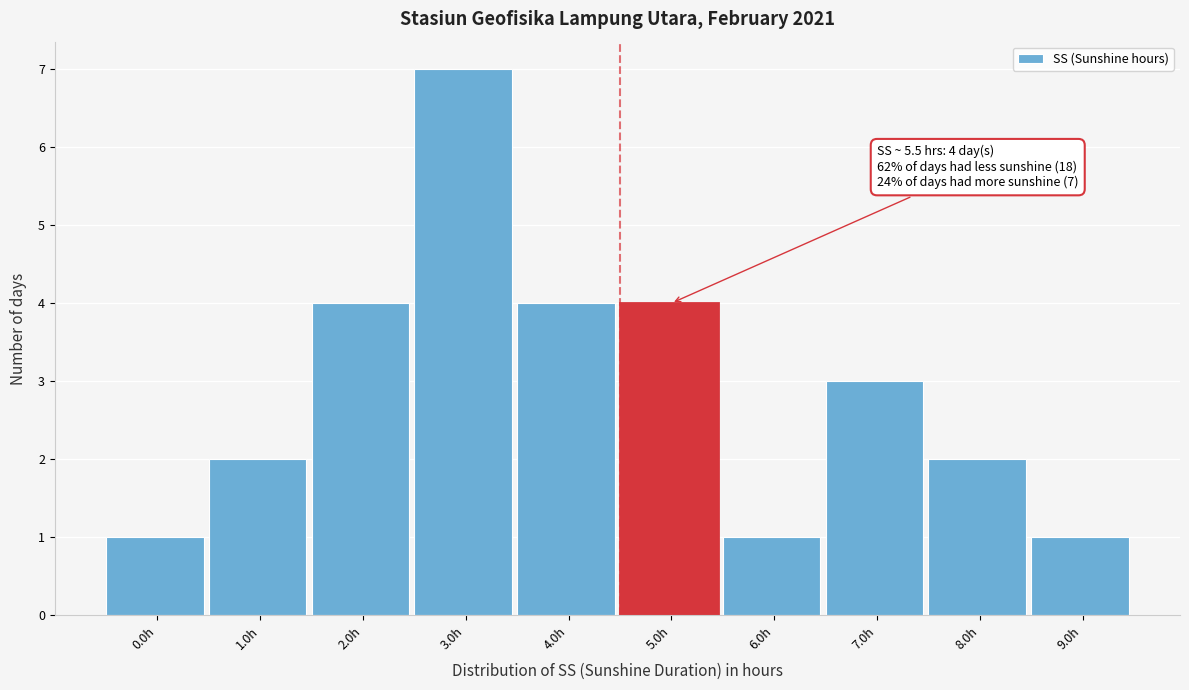

Reading right to left, transcribe all the data shown in this chart.

1	2	3	1	4	4	7	4	2	1